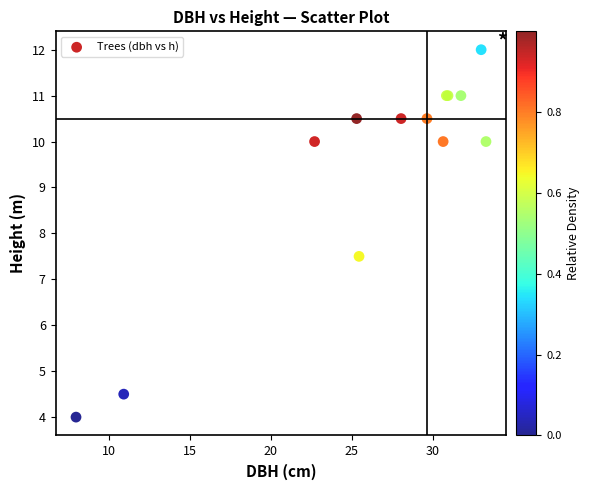

What Y value in the scatter plot is closest to 8?

7.5